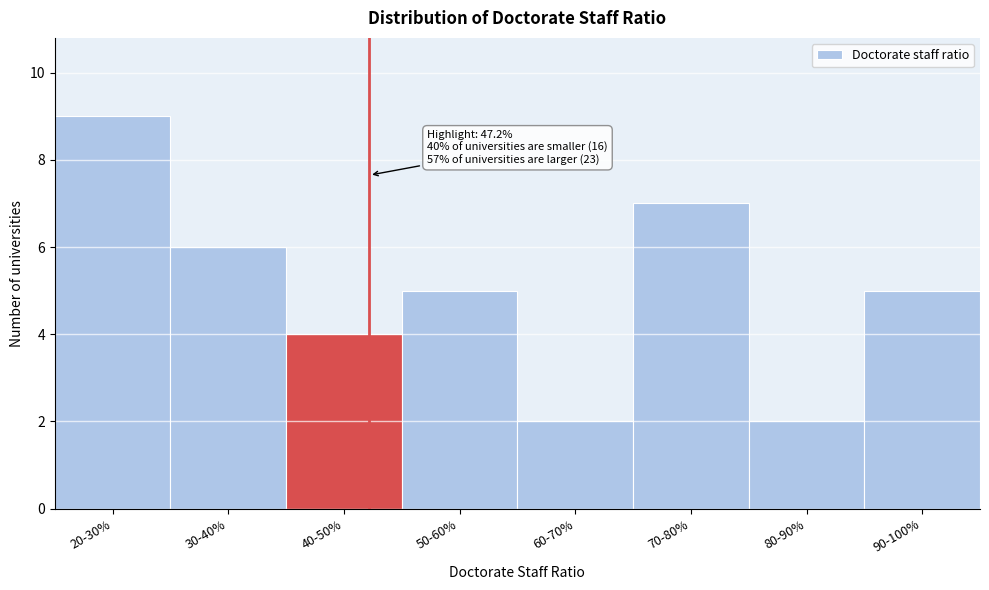

Reading right to left, transcribe all the data shown in this chart.

5	2	7	2	5	4	6	9